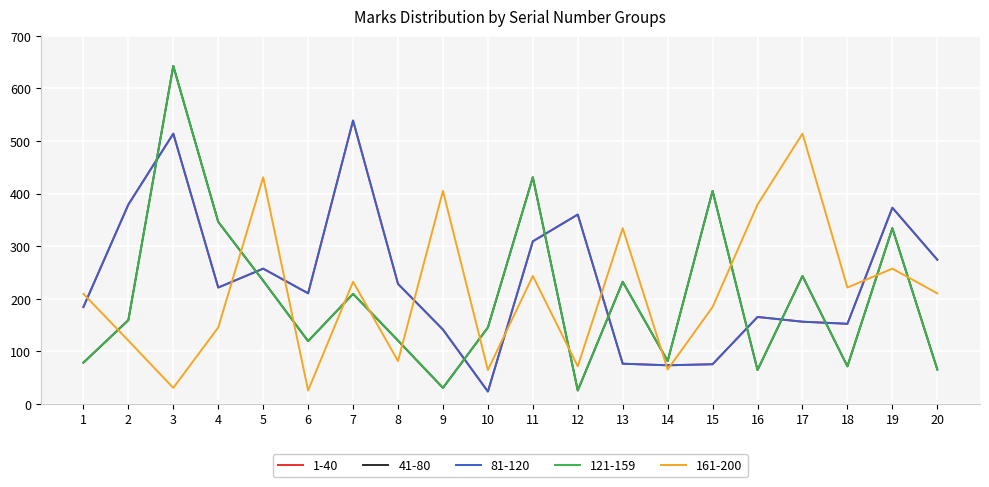

Is it true that 161-200 equals 545 at 13?

False